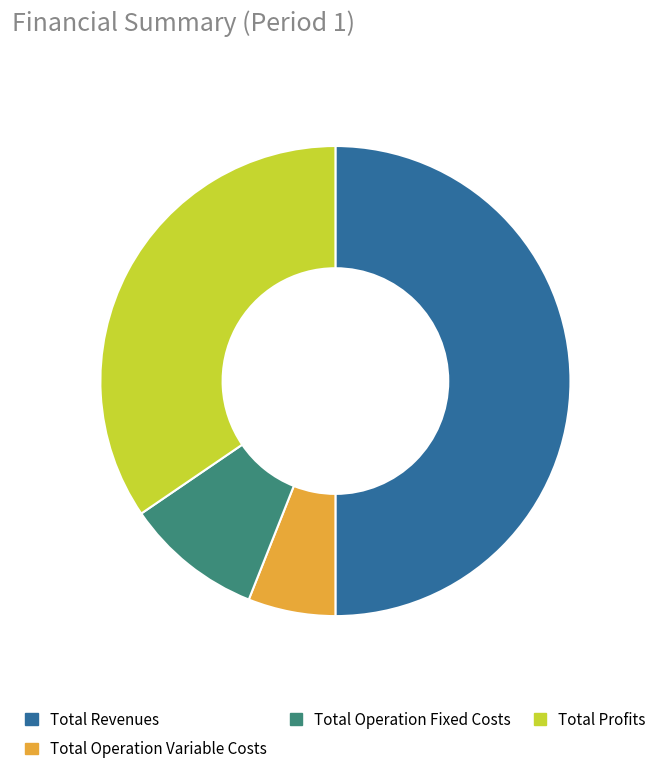

Does Total Operation Fixed Costs represent more than half of the total?

No